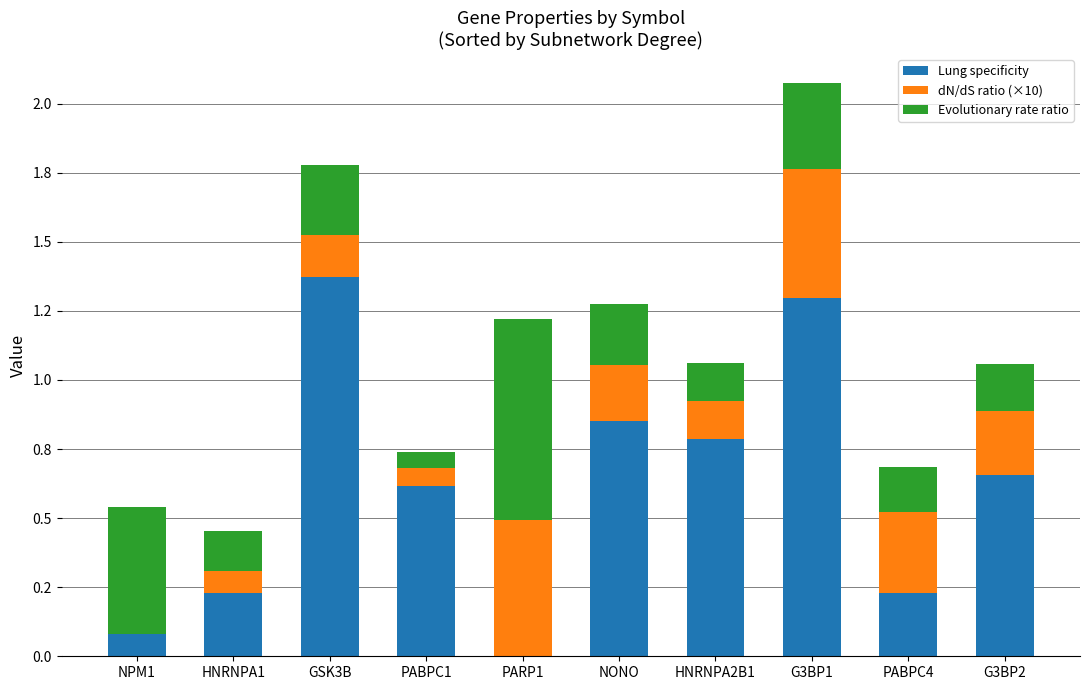

Are the bars horizontal?

No